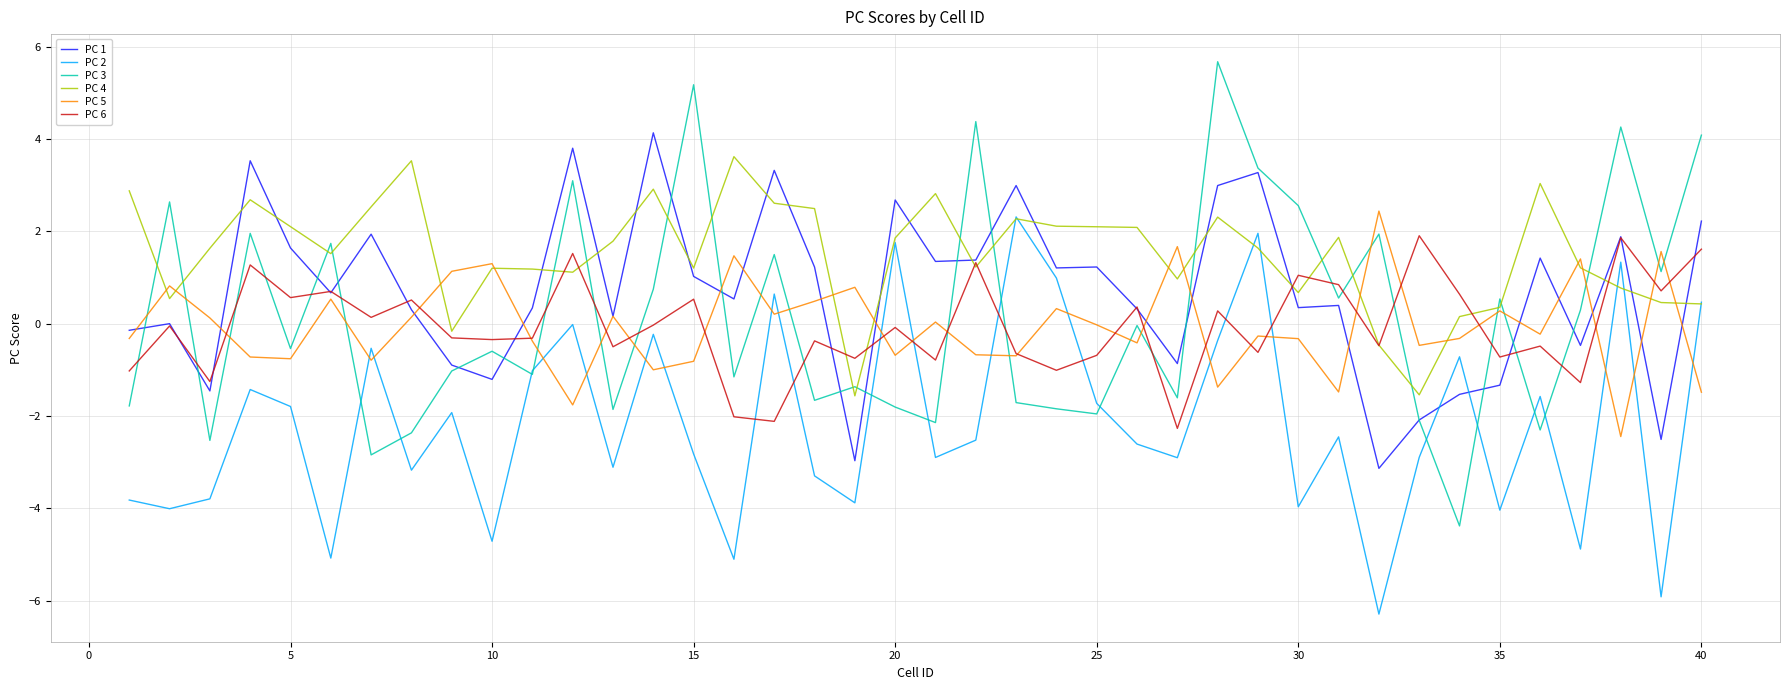

What is the difference between the maximum and minimum values in the PC 3 series?

10.1